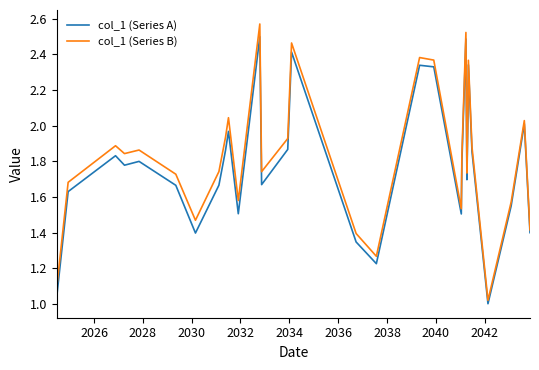

List the series in order of their peak value, lowest first.

col_1 (Series A), col_1 (Series B)